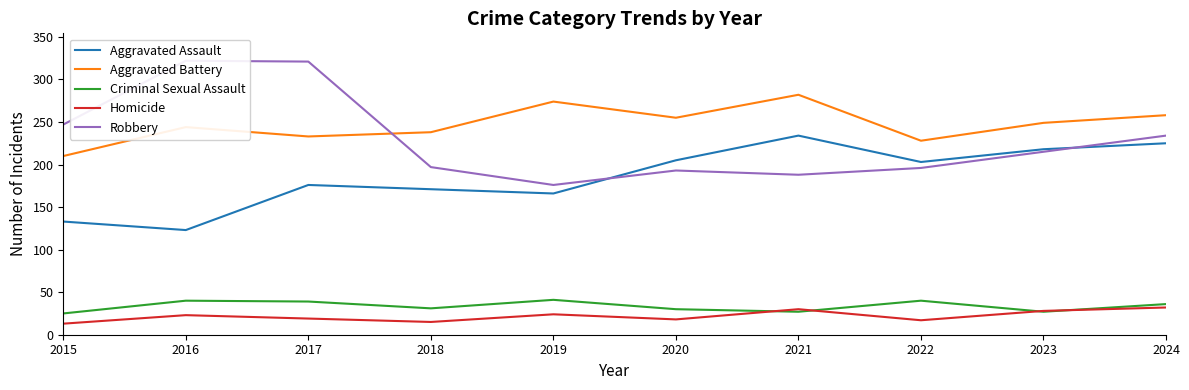

Where is the first local maximum for Robbery?

2016